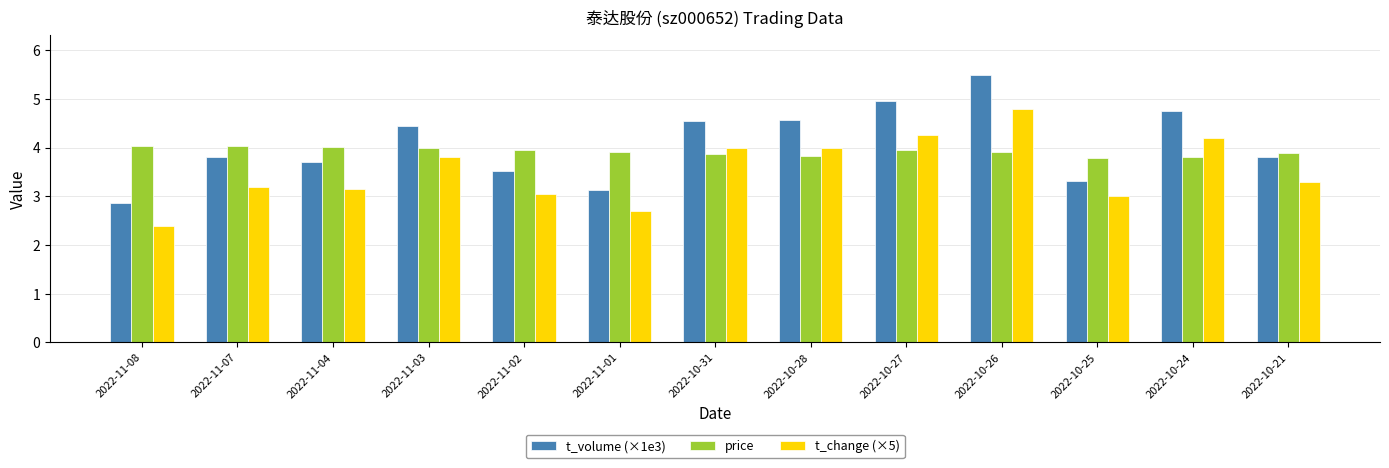

What are all the series names shown in the legend?

t_volume (×1e3), price, t_change (×5)